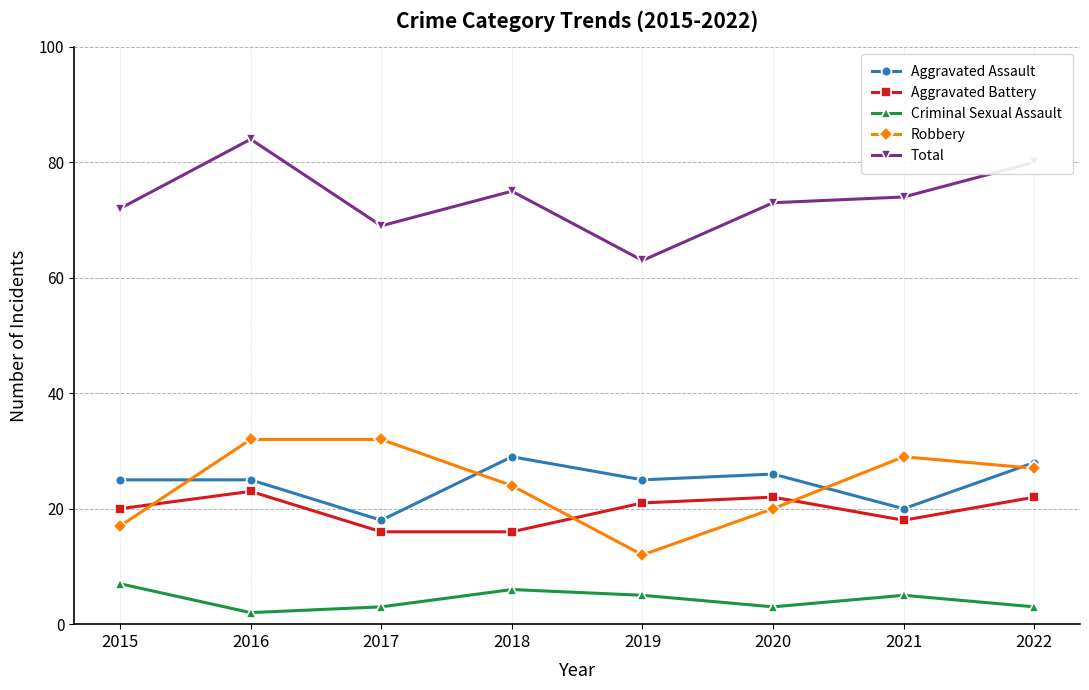

What is the value of the Robbery point at the 6th from the left?

20